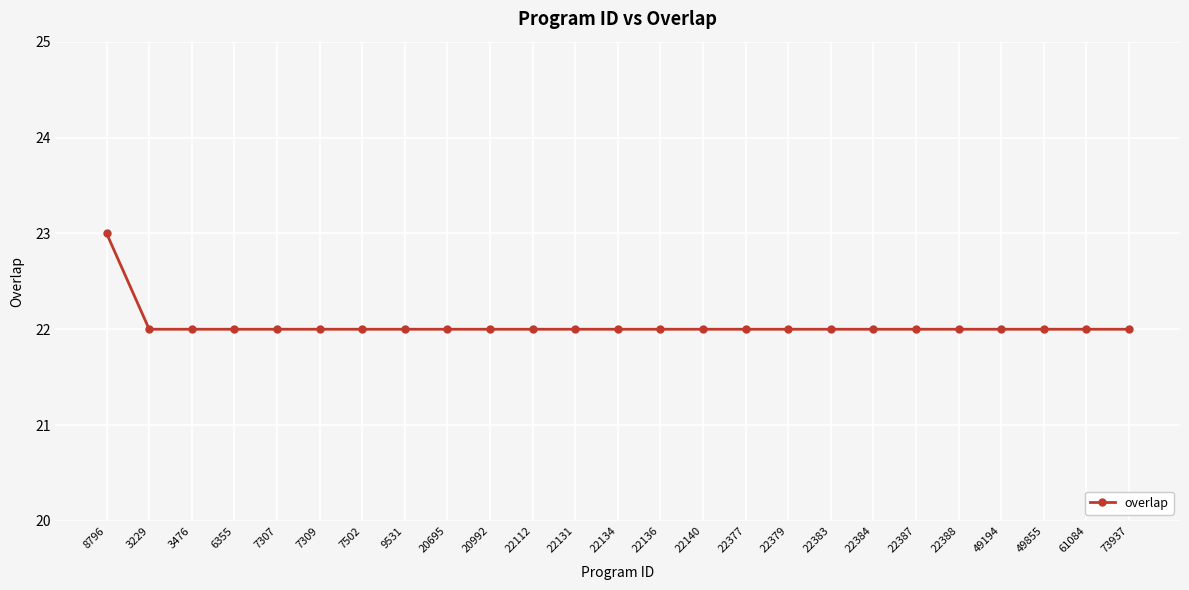

The chart shows a value of 22 at 9531. True or false?

True